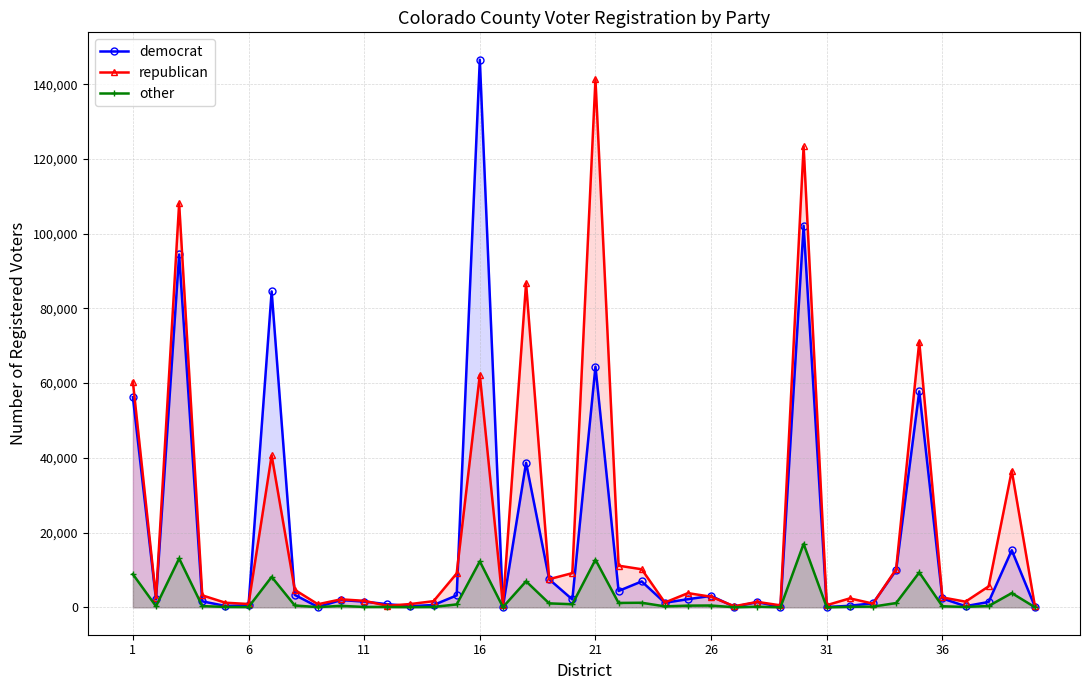

At which label is other closest to 8509?

1